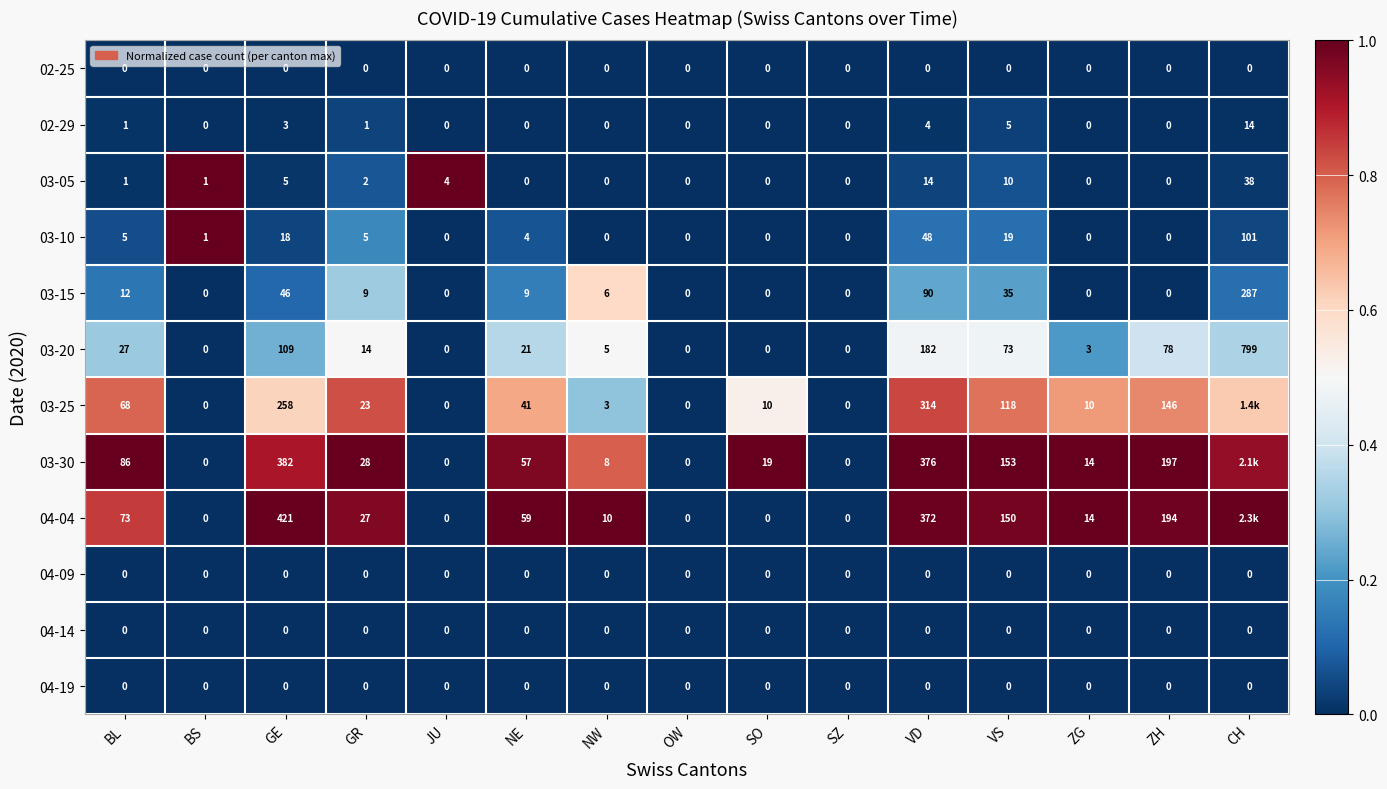

Is the value of 02-29 at VD greater than the value of 04-19 at SO?

Yes